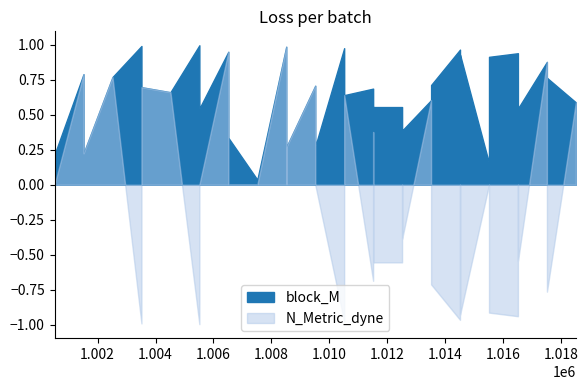

Reading right to left, extract all data points from this chart.

block_M: 1018514=0.6	1017516=0.8	1017515=0.0	1017514=0.9	1016516=0.5	1016515=0.2	1016514=0.9	1015516=0.9	1015515=0.2	1014516=0.9	1014515=0.6	1014514=1.0	1013516=0.7	1013515=0.2	1013514=0.6	1012516=0.4	1012515=0.1	1012514=0.6	1011516=0.6	1011515=0.4	1011514=0.7	1010515=0.6	1010514=1.0	1009516=0.3	1009515=0.7	1008516=0.3	1008515=0.2	1008514=1.0	1007515=0.0	1006515=0.3	1006514=0.9	1005515=0.5	1005514=1.0	1004515=0.7	1003515=0.7	1003514=1.0	1002514=0.8	1001515=0.2	1001514=0.8	1000515=0.2
N_Metric_dyne: 1018514=0.6	1017516=-0.8	1017515=0.0	1017514=0.9	1016516=-0.5	1016515=0.0	1016514=-0.9	1015516=-0.9	1015515=0.0	1014516=-0.9	1014515=0.0	1014514=-1.0	1013516=-0.7	1013515=0.2	1013514=0.6	1012516=-0.4	1012515=0.0	1012514=-0.6	1011516=-0.6	1011515=0.4	1011514=-0.7	1010515=0.6	1010514=-1.0	1009516=0.0	1009515=0.7	1008516=0.3	1008515=0.0	1008514=1.0	1007515=0.0	1006515=0.0	1006514=0.9	1005515=0.0	1005514=-1.0	1004515=0.7	1003515=0.7	1003514=-1.0	1002514=0.8	1001515=0.2	1001514=0.8	1000515=0.0